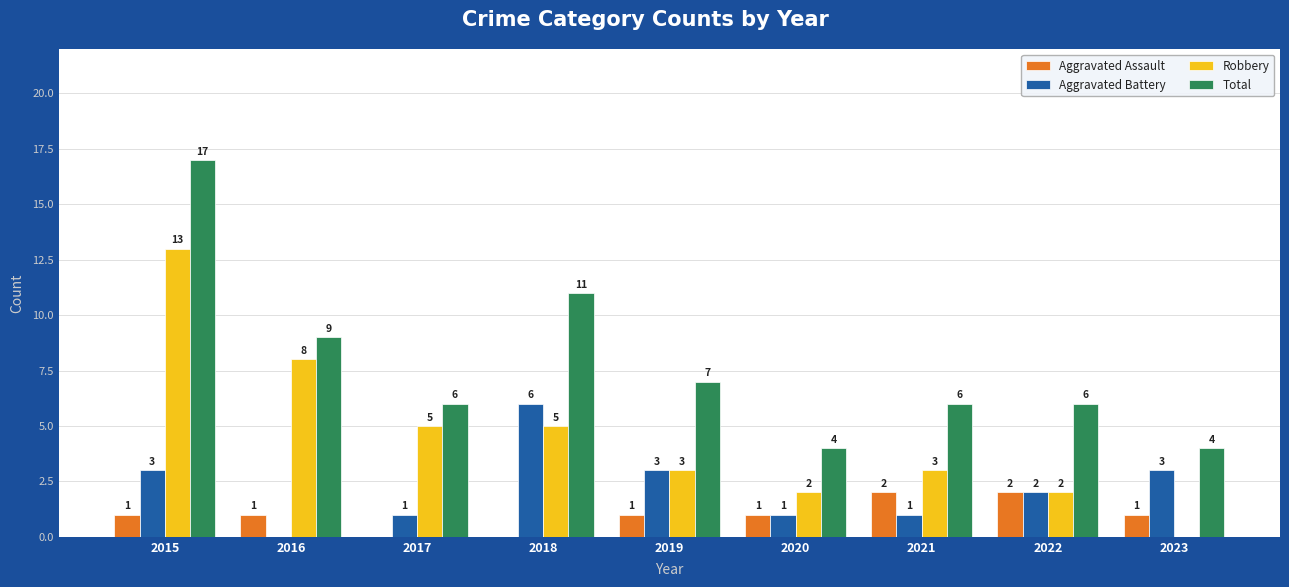

Between 2015 and 2020, which series saw the biggest shift?

Total